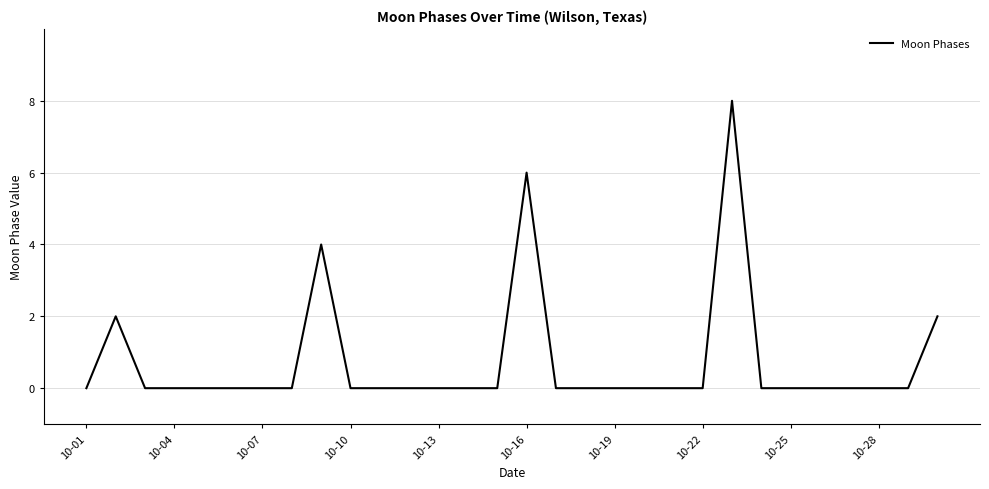

What is the maximum value shown in the chart?

8